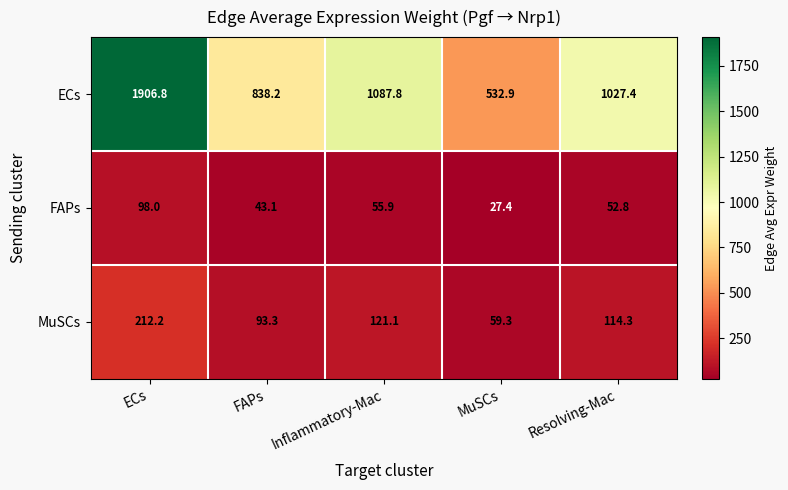

Reading left to right, extract all data points from this chart.

ECs: 1906.8	838.2	1087.8	532.9	1027.4
FAPs: 98.0	43.1	55.9	27.4	52.8
MuSCs: 212.2	93.3	121.1	59.3	114.3